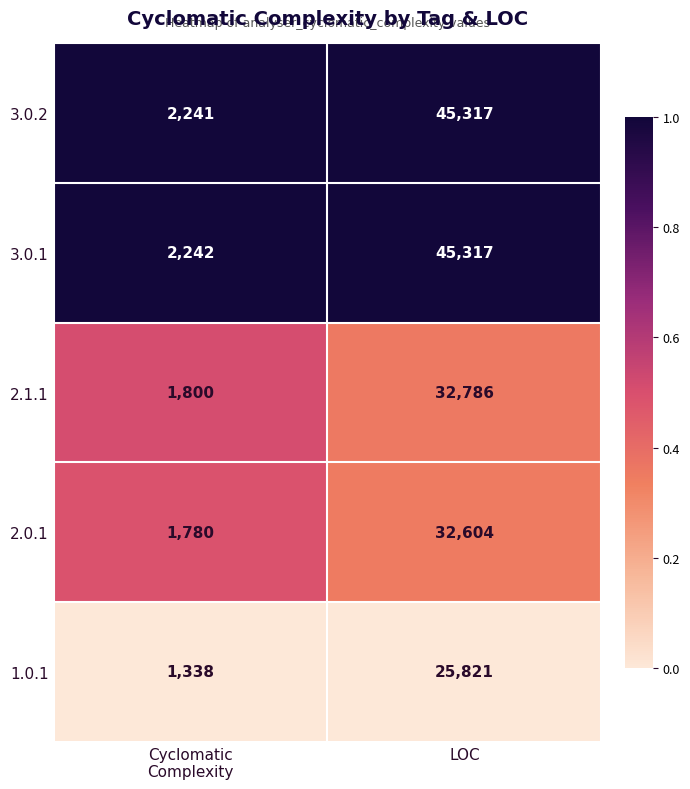

Which series has the largest total across all categories?

3.0.1